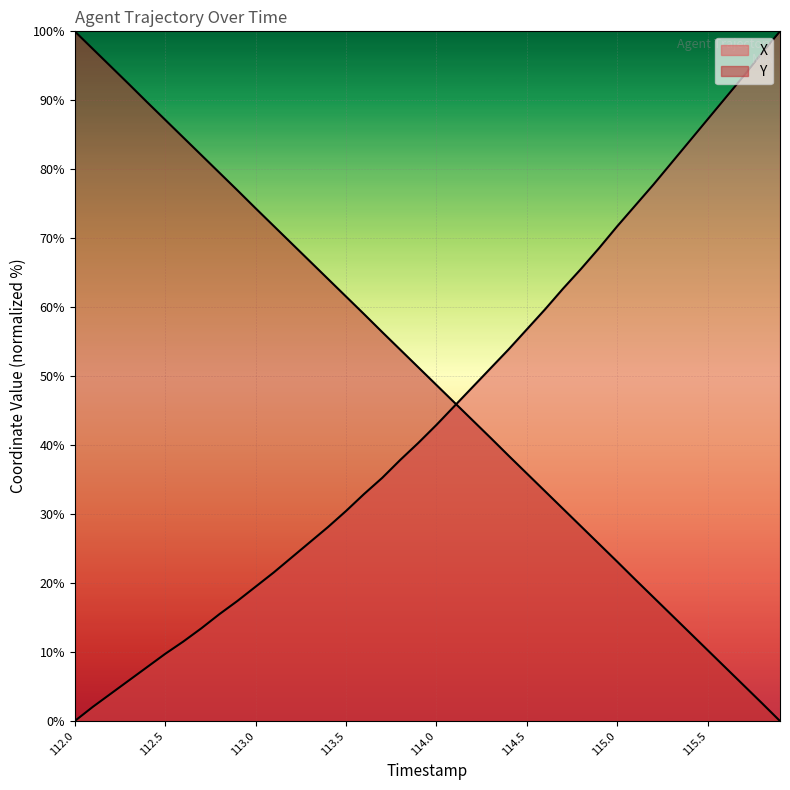

True or false: X and Y cross at least once.

True